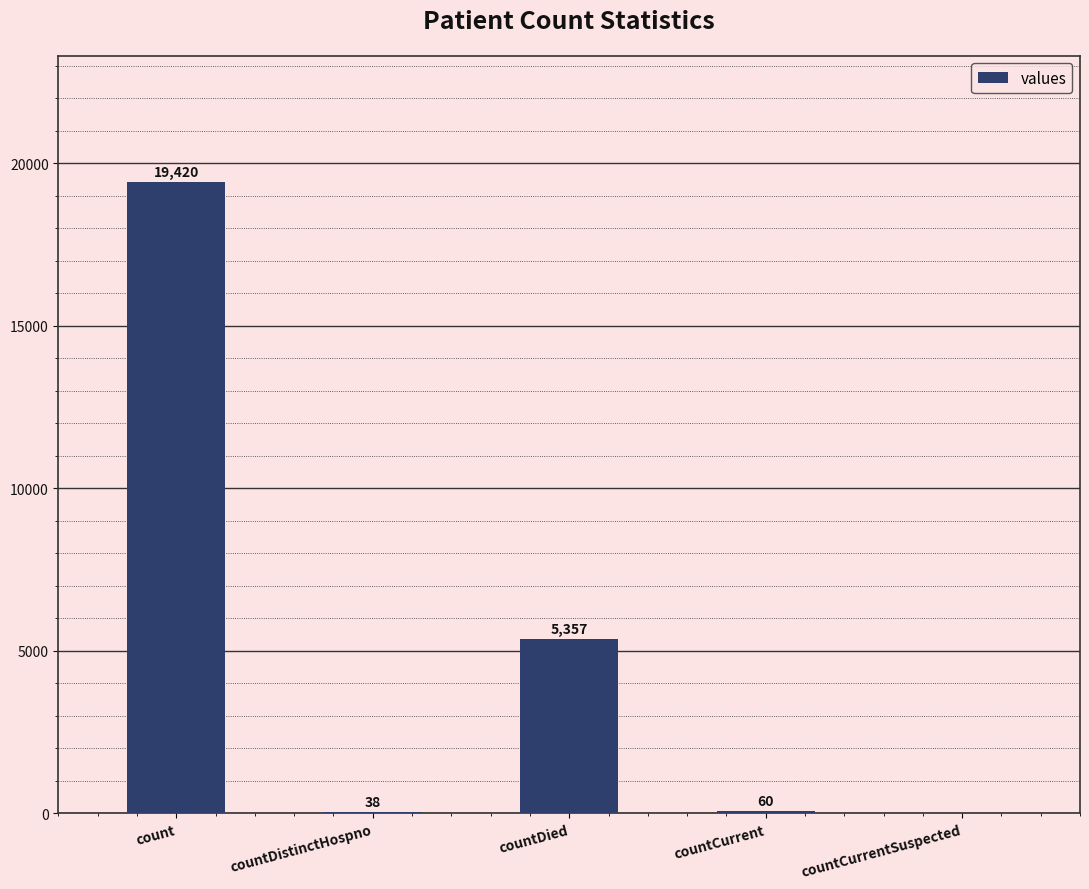

Where is the data nearest to the value 9710?

countDied